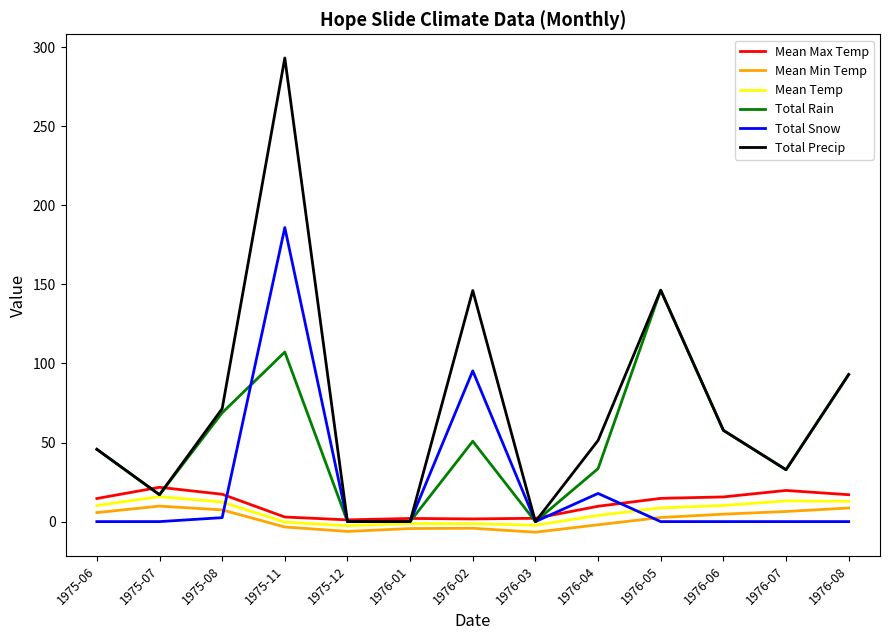

What is the difference between the Mean Min Temp values at 1976-07 and 1976-01?

10.8